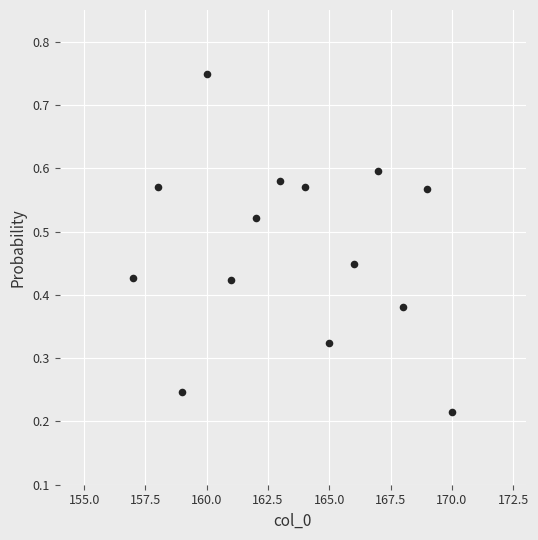

What is the range of X values (max minus min)?

13.0